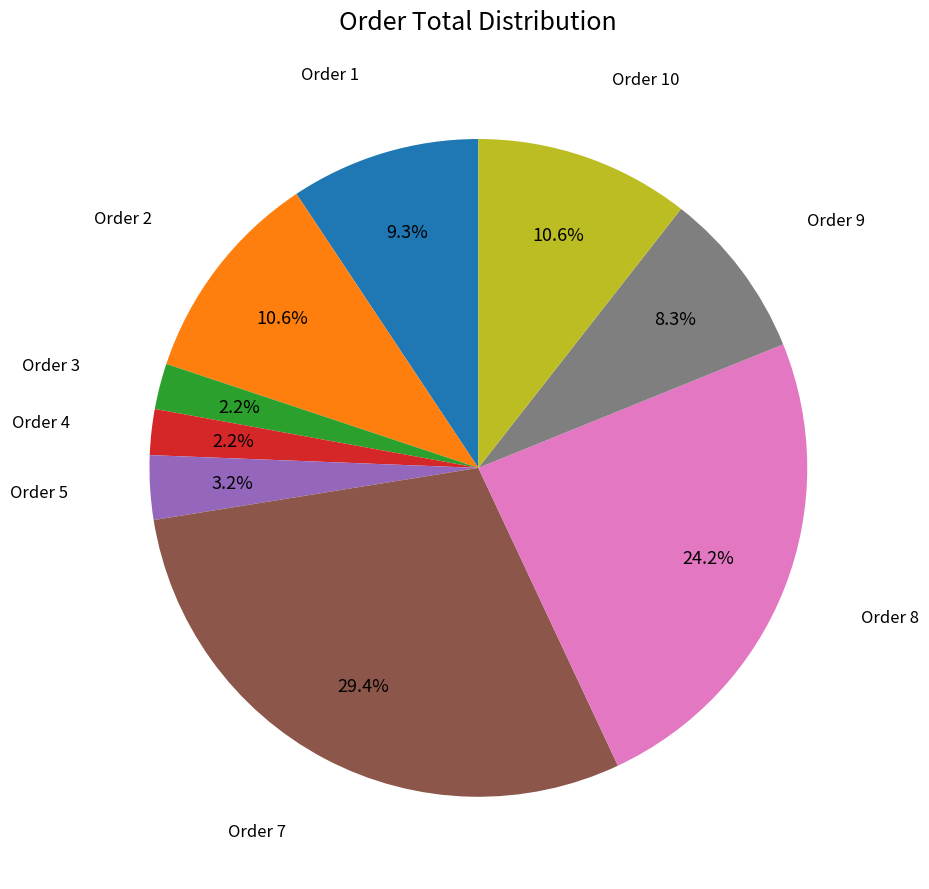

What is the largest slice in the pie chart?

Order 7